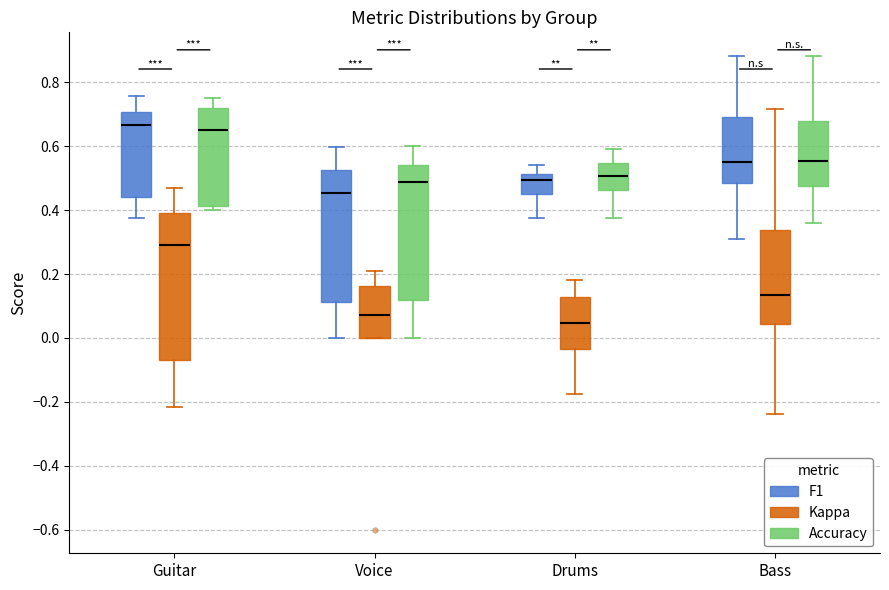

Comparing the boxes themselves (not the whiskers), which one is the tallest?

Guitar (Kappa)